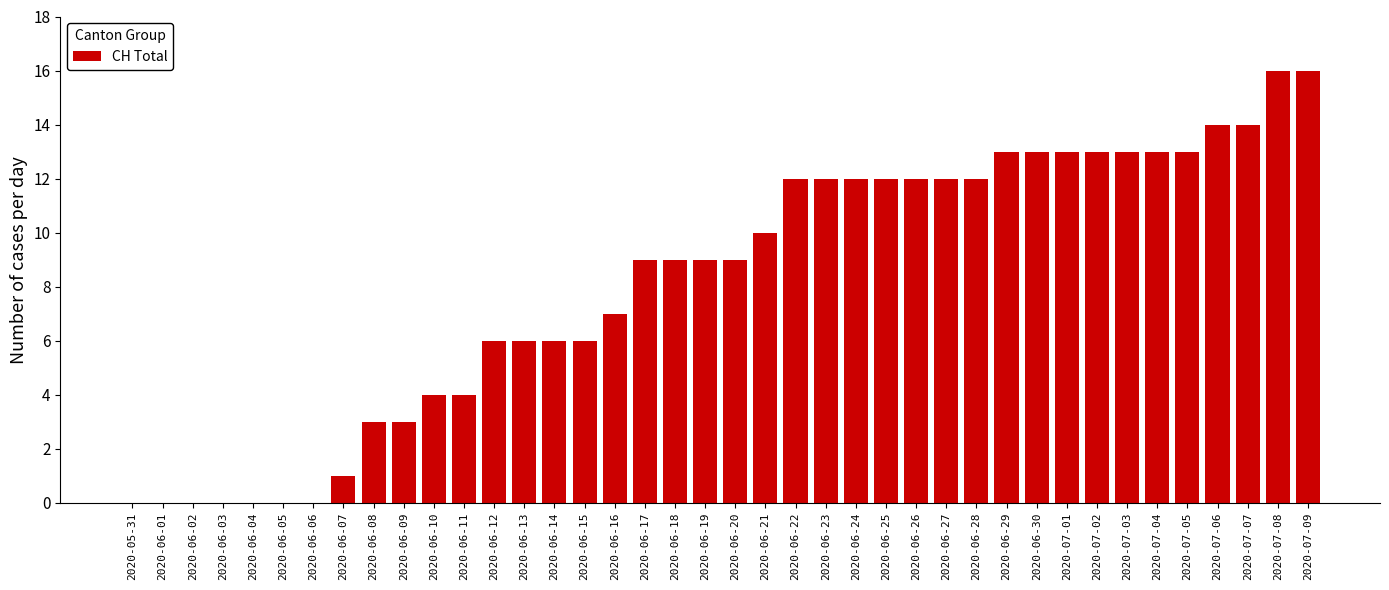

Are the bars horizontal?

No